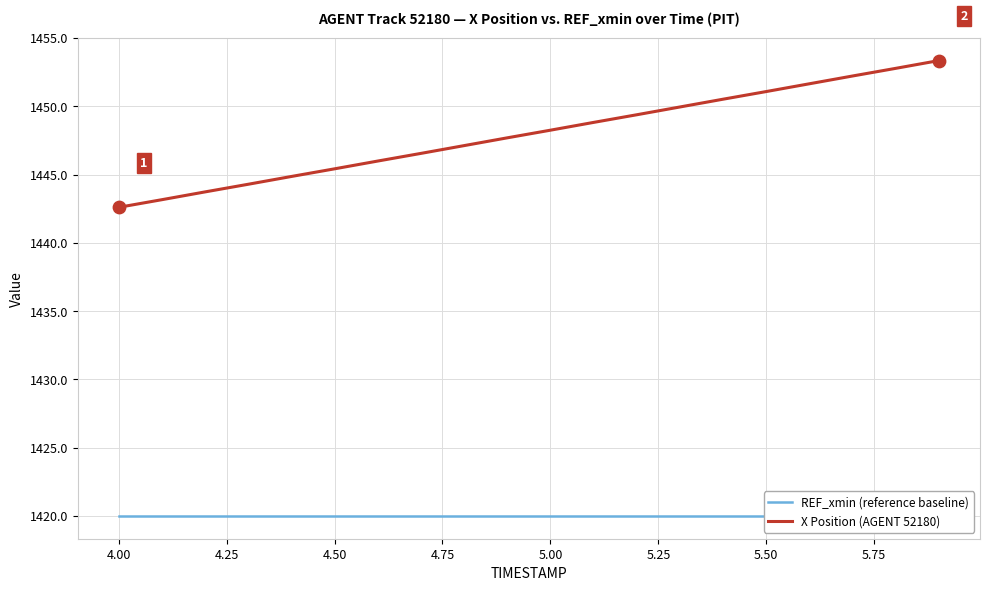

Which series reaches the maximum Y coordinate?

X Position (AGENT 52180)